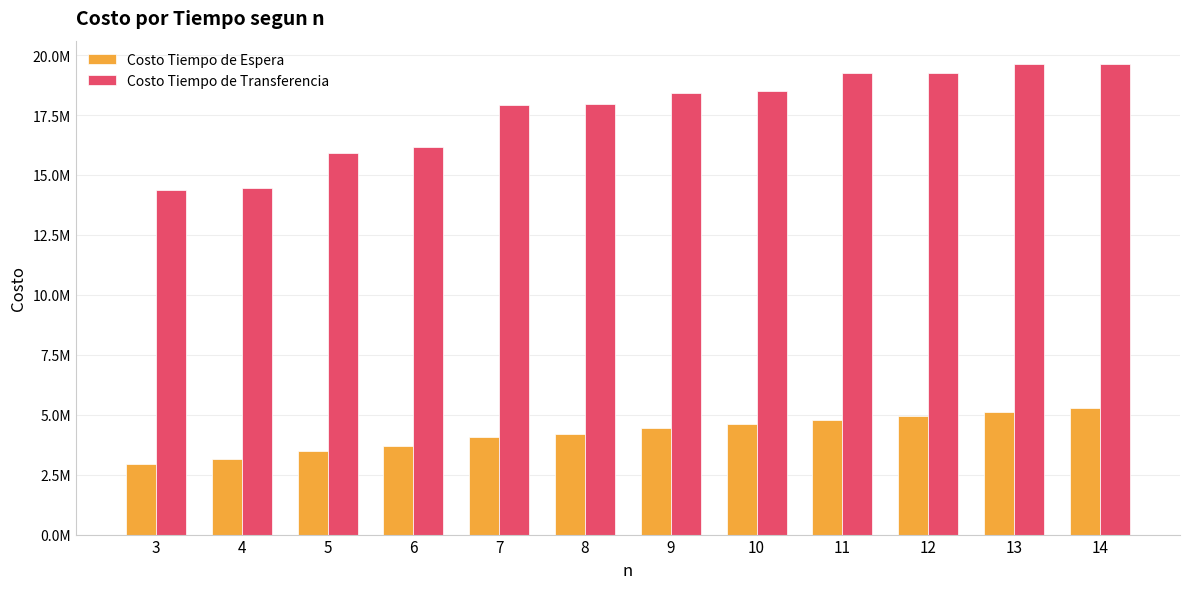

What is the spread (max minus min) of values at 3?

11426113.5